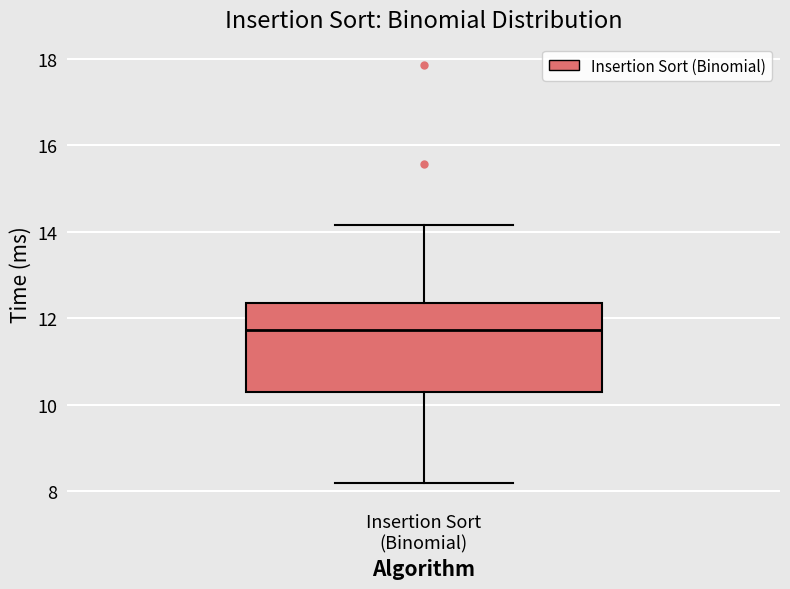

Transcribe this box plot: give where the median line is, the range the box spans, and where the two whiskers end, as read against the y-axis. The values are not printed on the chart, so give them approximately, as read against the axis.

median 11.8, box 10.2 to 12.4, whiskers 8.2 to 14.2